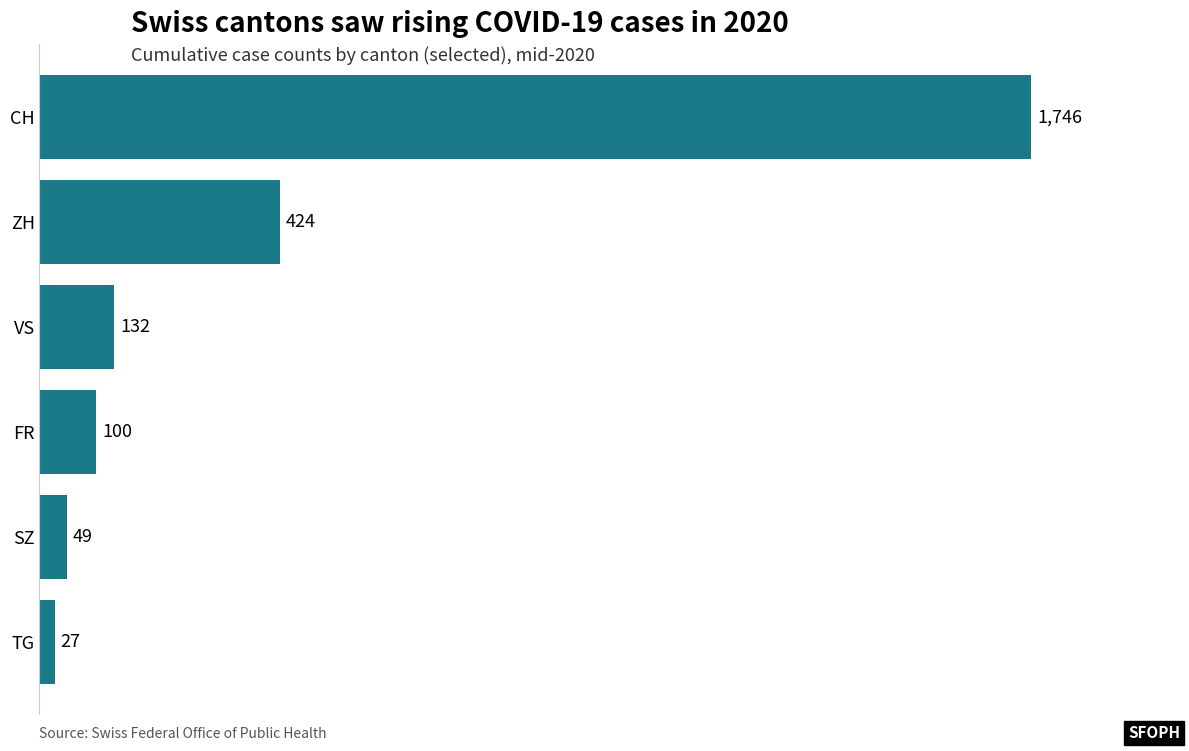

What is the average value?

413